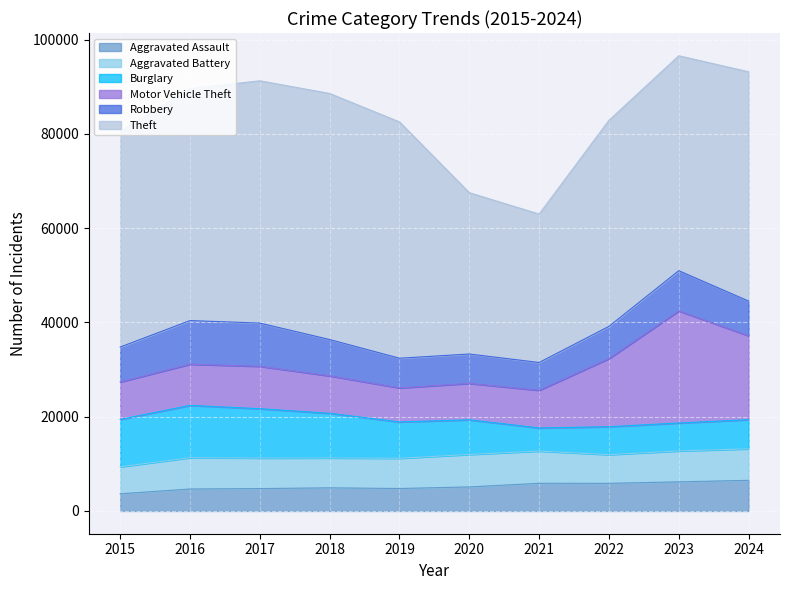

True or false: Motor Vehicle Theft and Theft cross at least once.

False